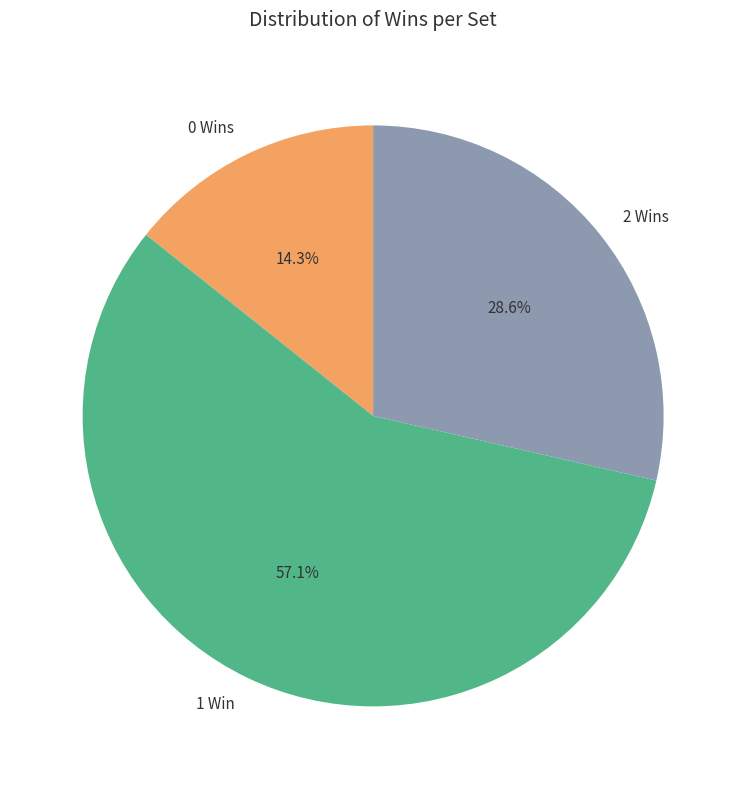

Count the number of slices in the pie.

3